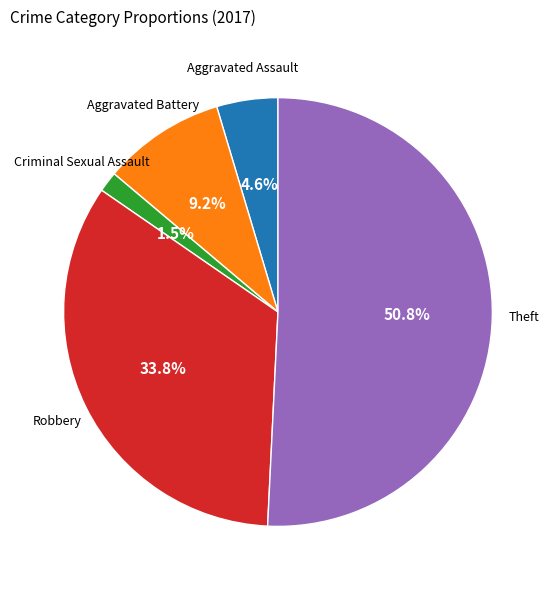

How many slices are in this pie chart?

5